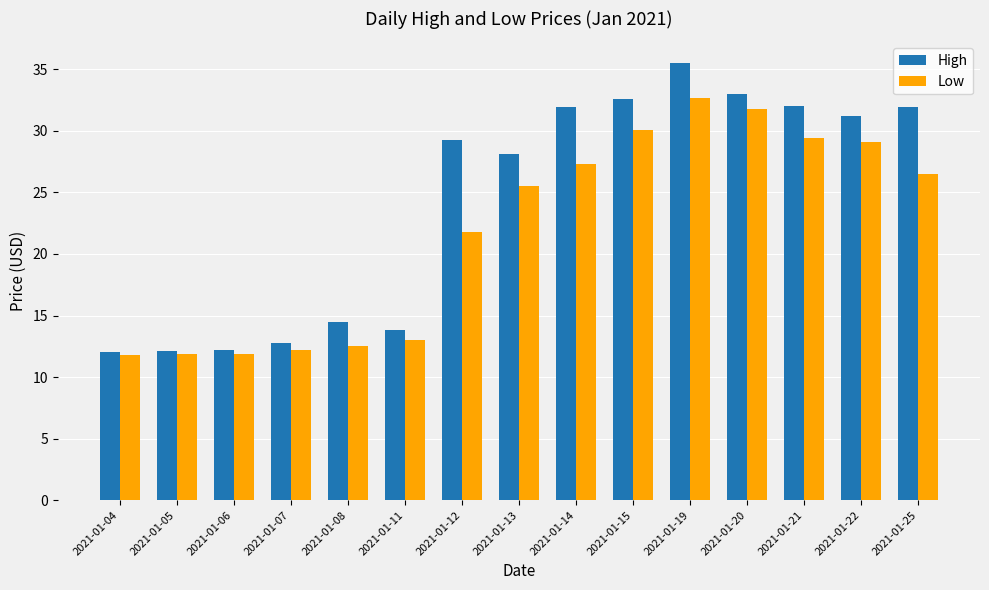

The value of Low at 2021-01-19 is 58.4. True or false?

False